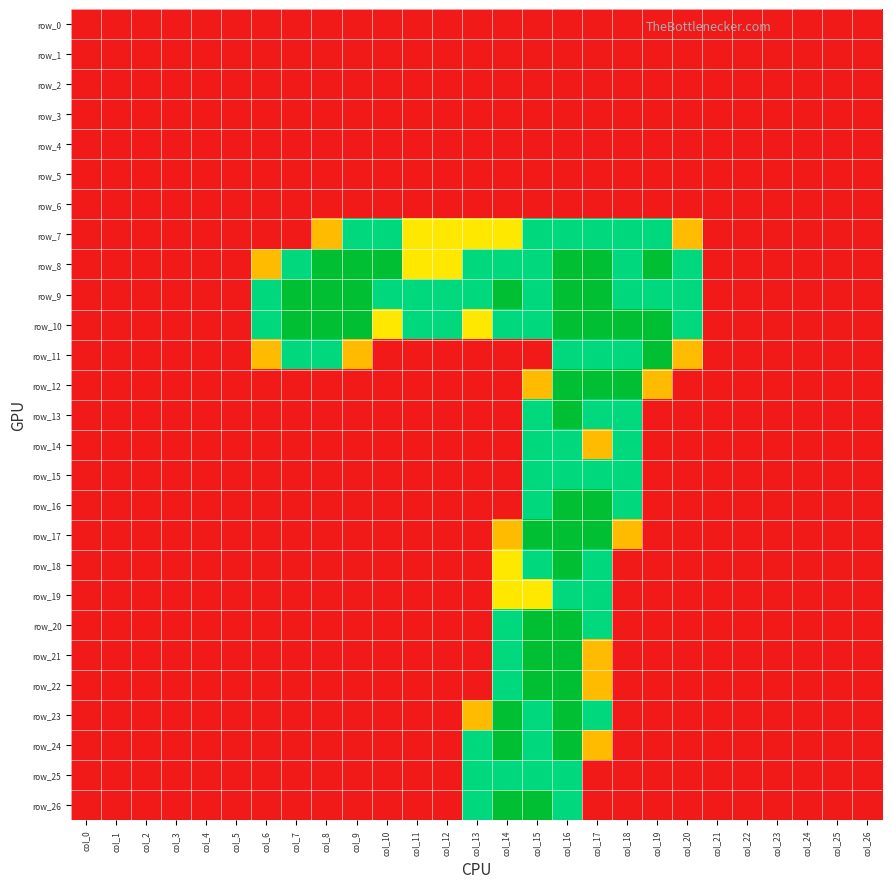

Count the number of data series in this chart.

27